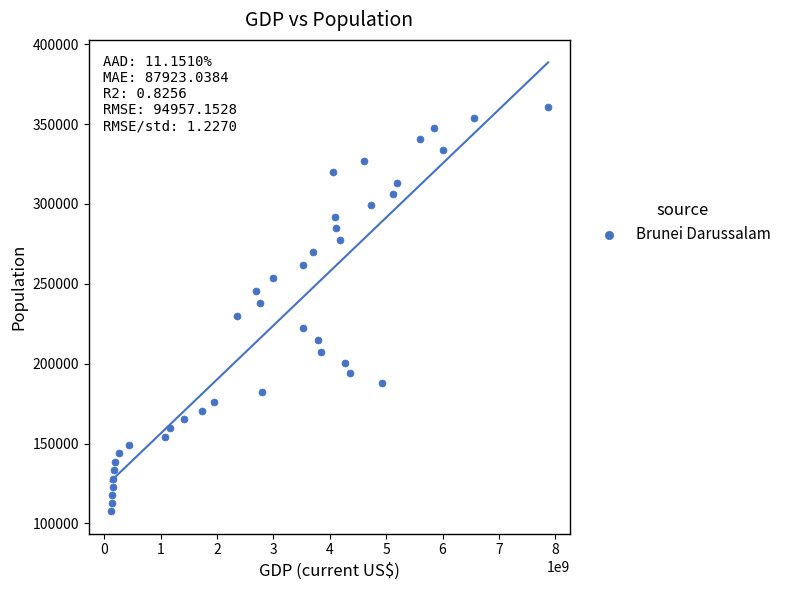

What is the range of Y values (max minus min)?

252775